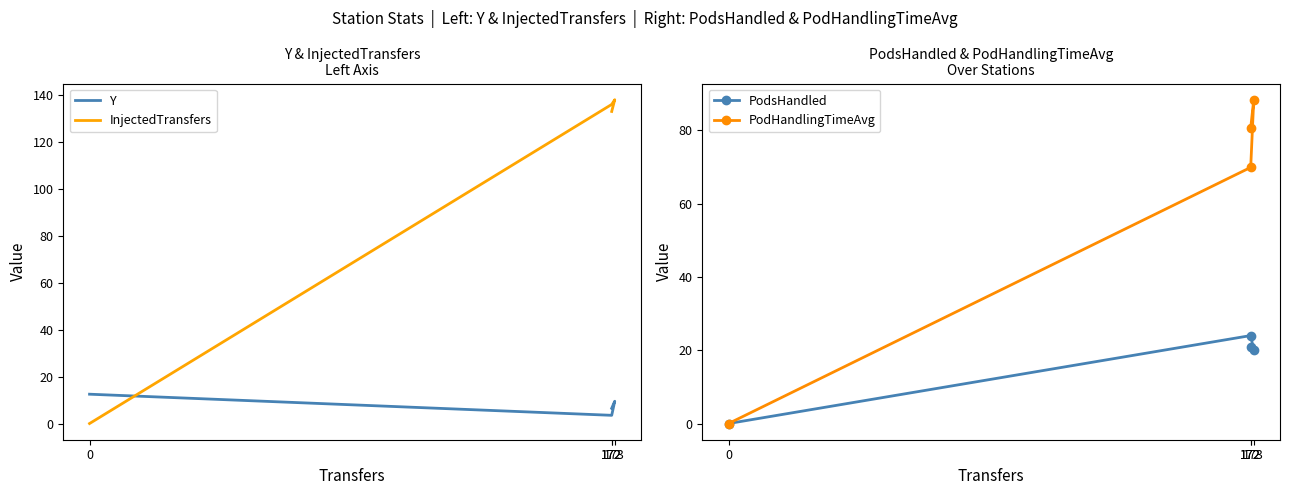

In InjectedTransfers, how many points are higher than both neighbors (excluding endpoints)?

1